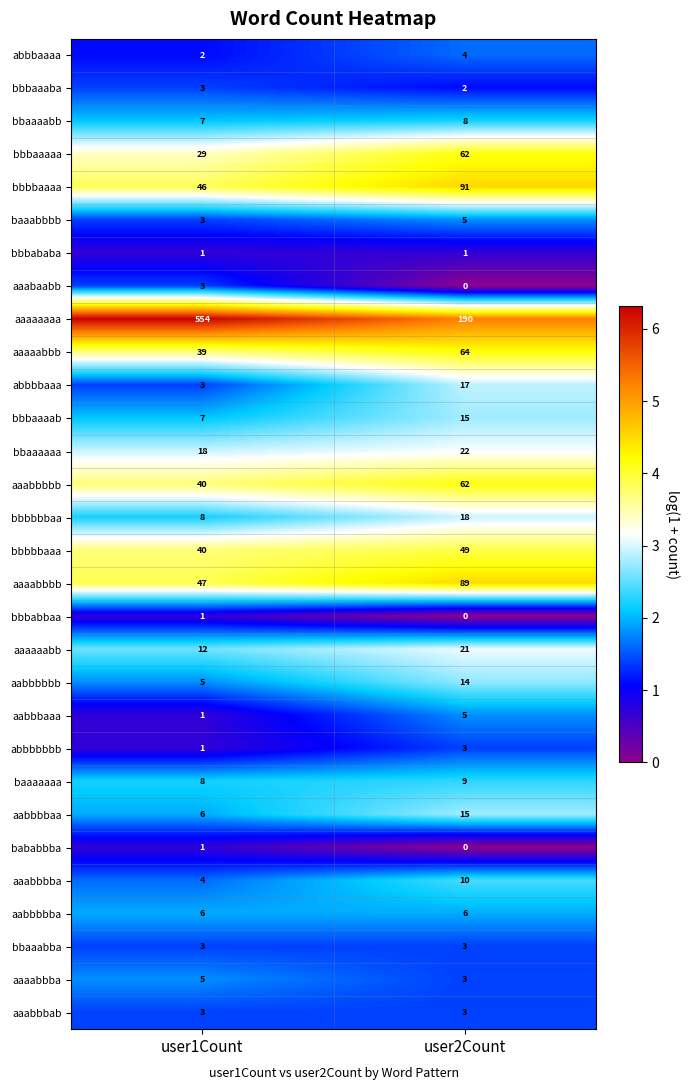

Rank the categories by aaaabbba value from highest to lowest.

user1Count, user2Count